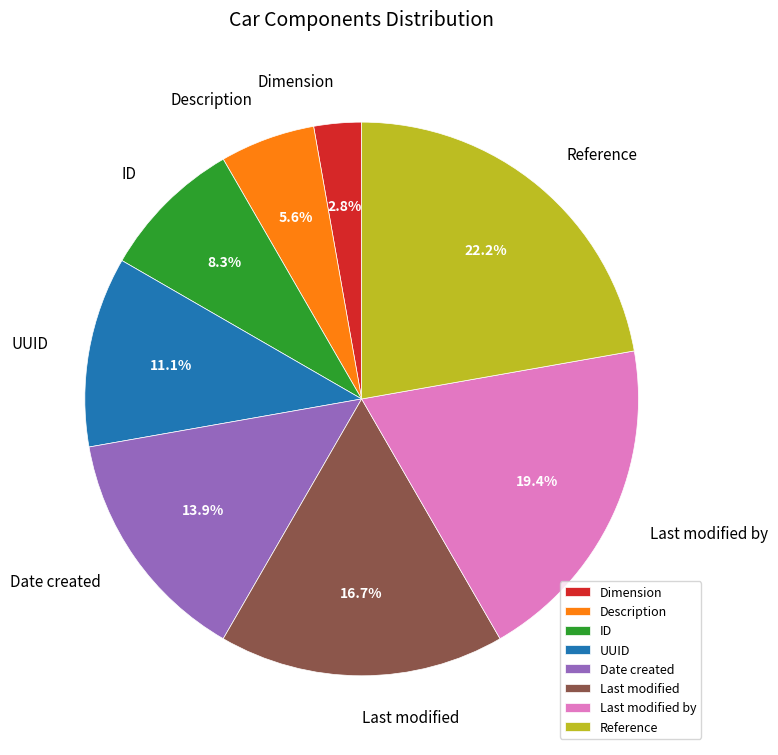

Is it true that Dimension is 7% of the pie?

False